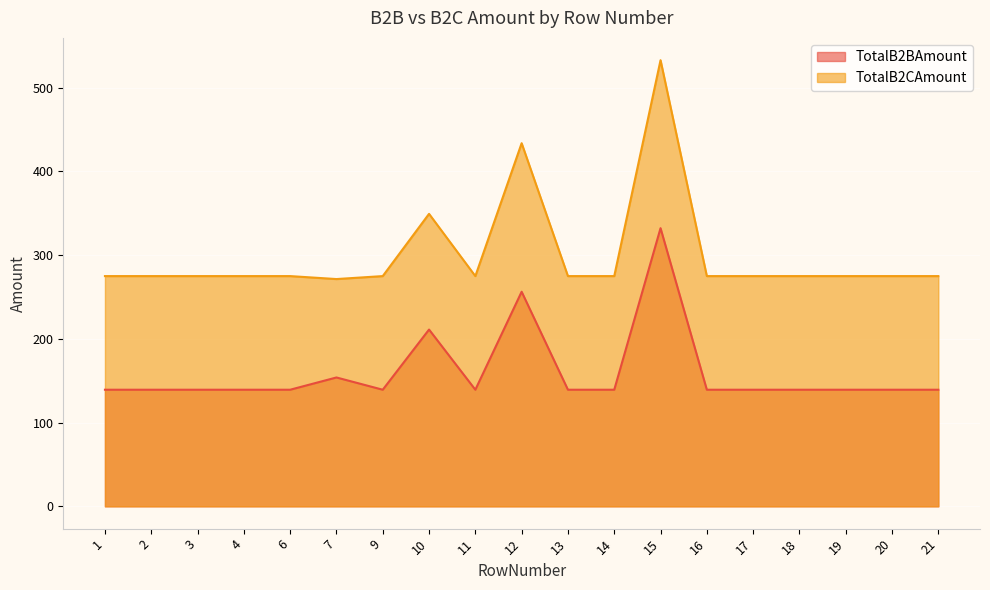

True or false: TotalB2CAmount has a value of 545.4 at 10.

False